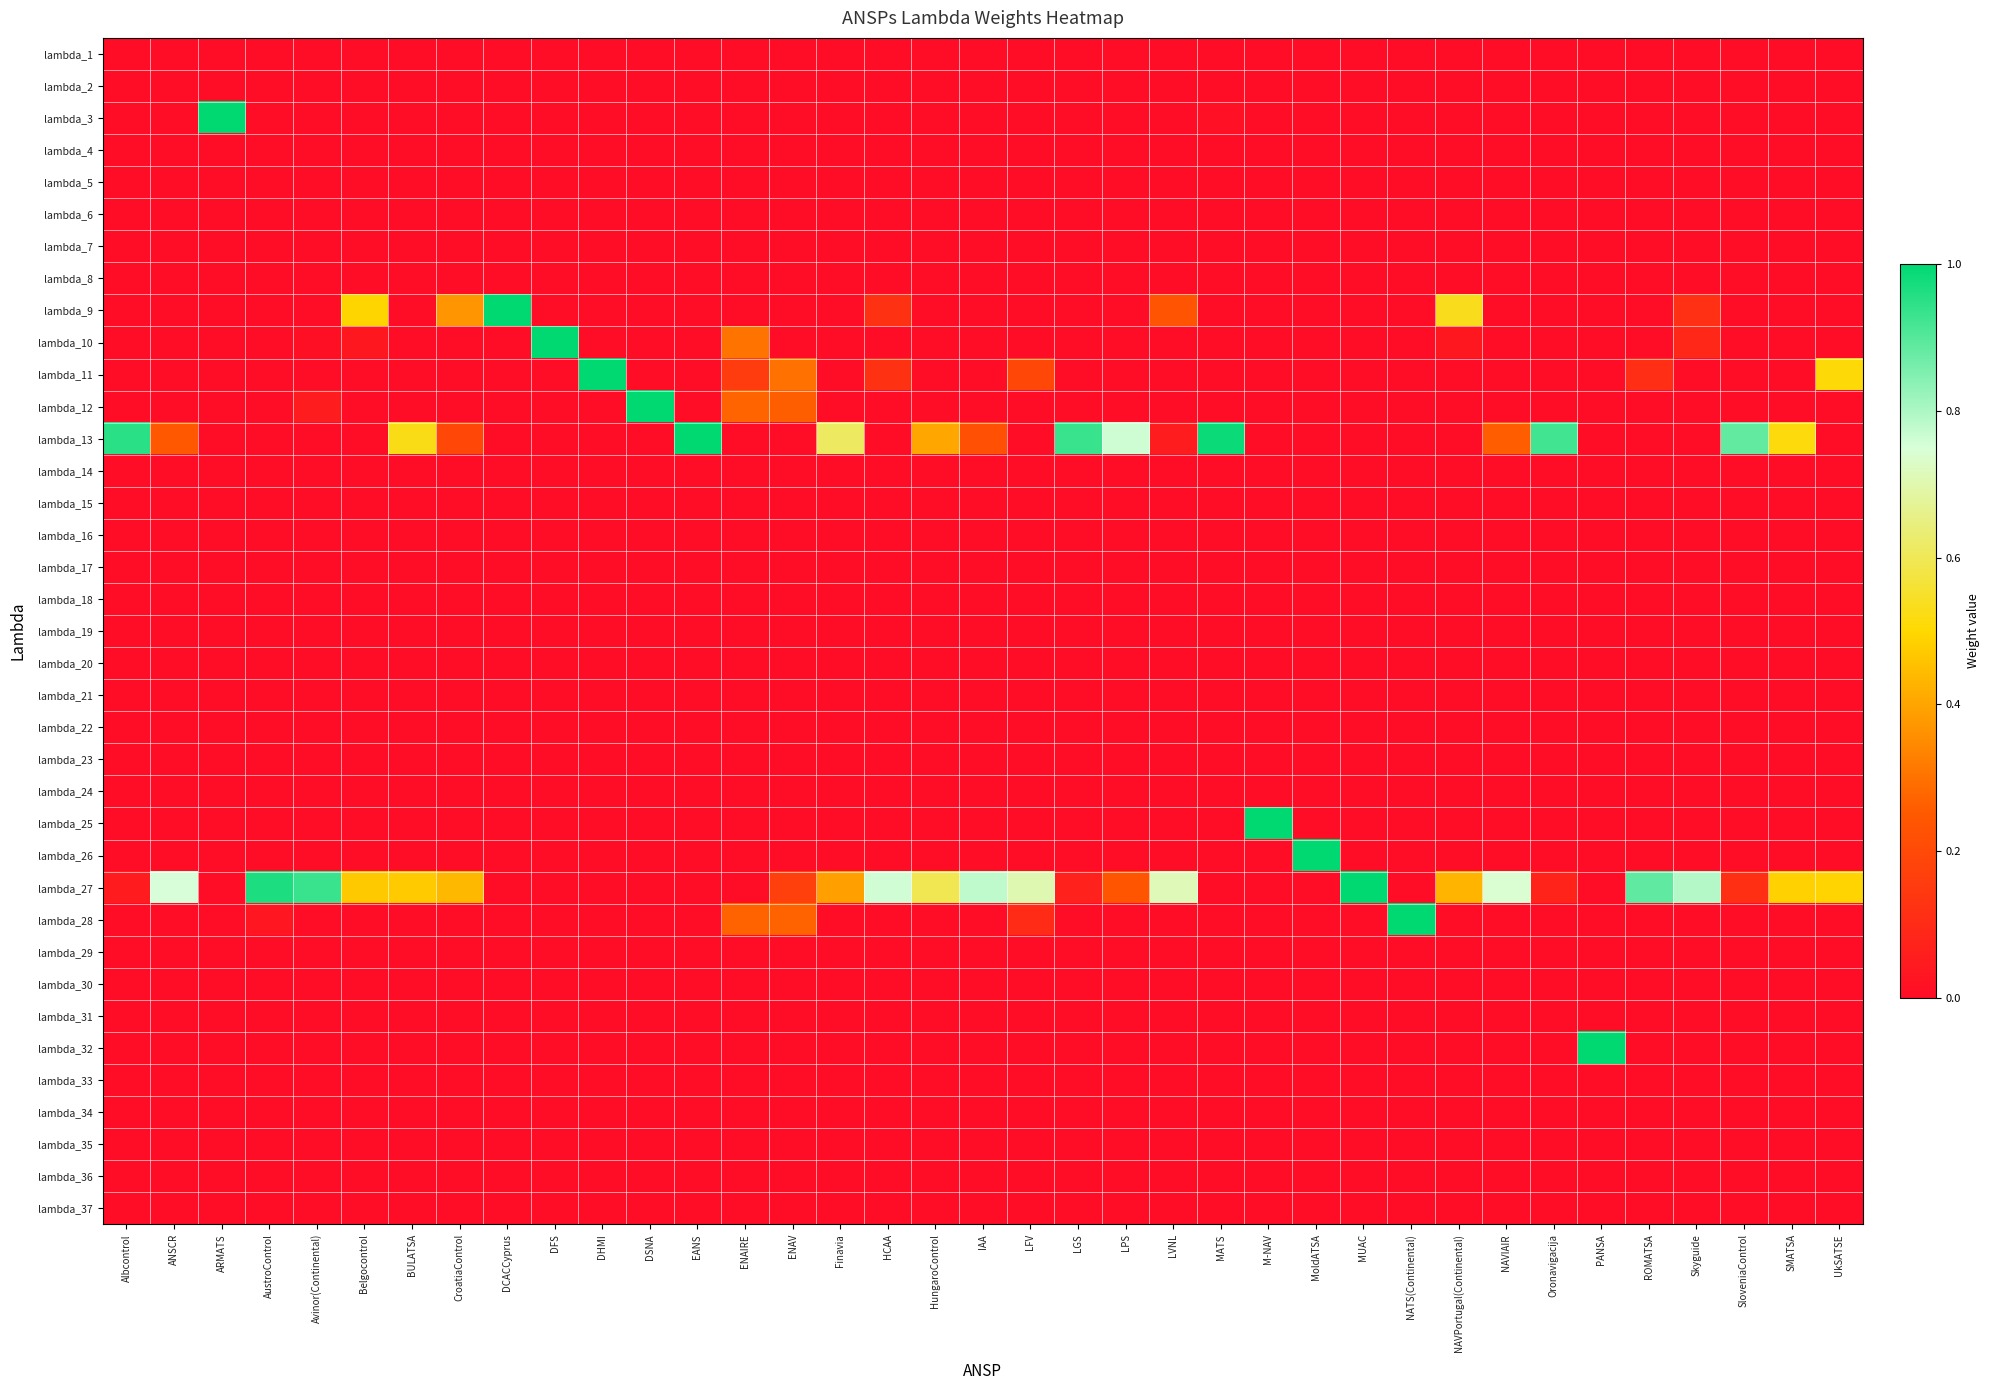

Between Skyguide and DCACCyprus, which is larger?

Skyguide